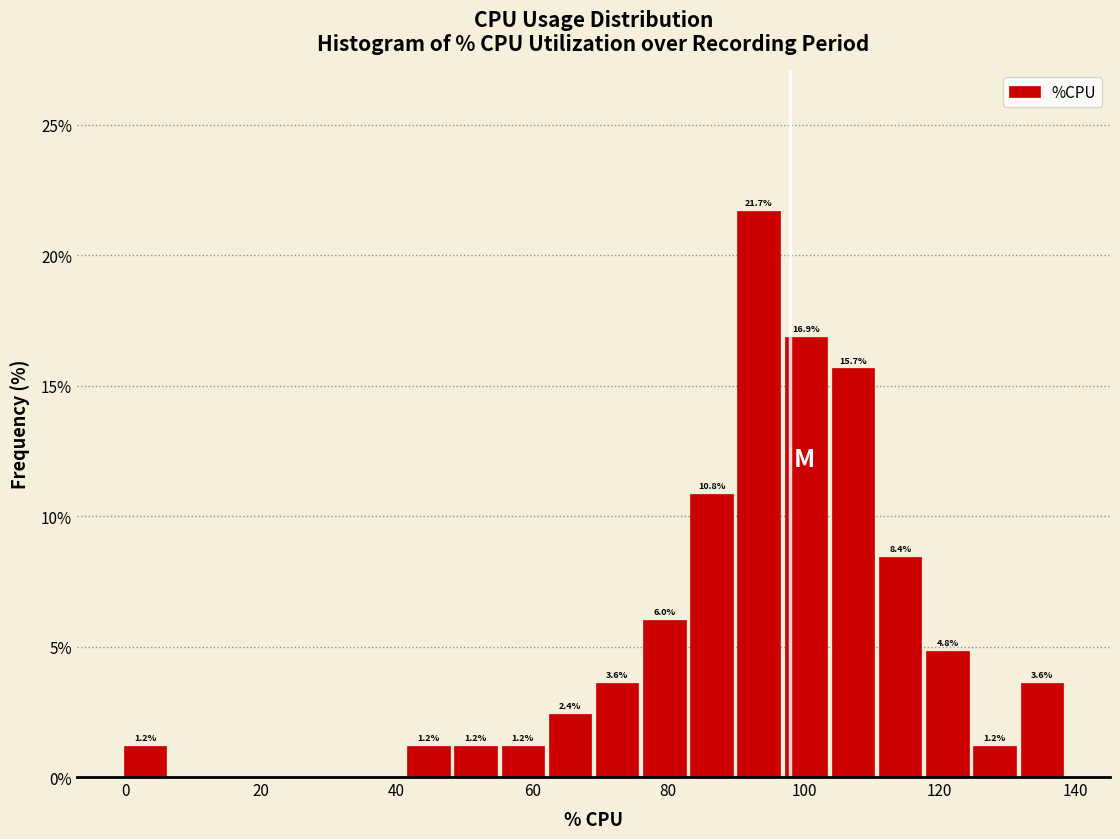

Read against the x-axis, roughly where is the centre of the tallest bar?

94